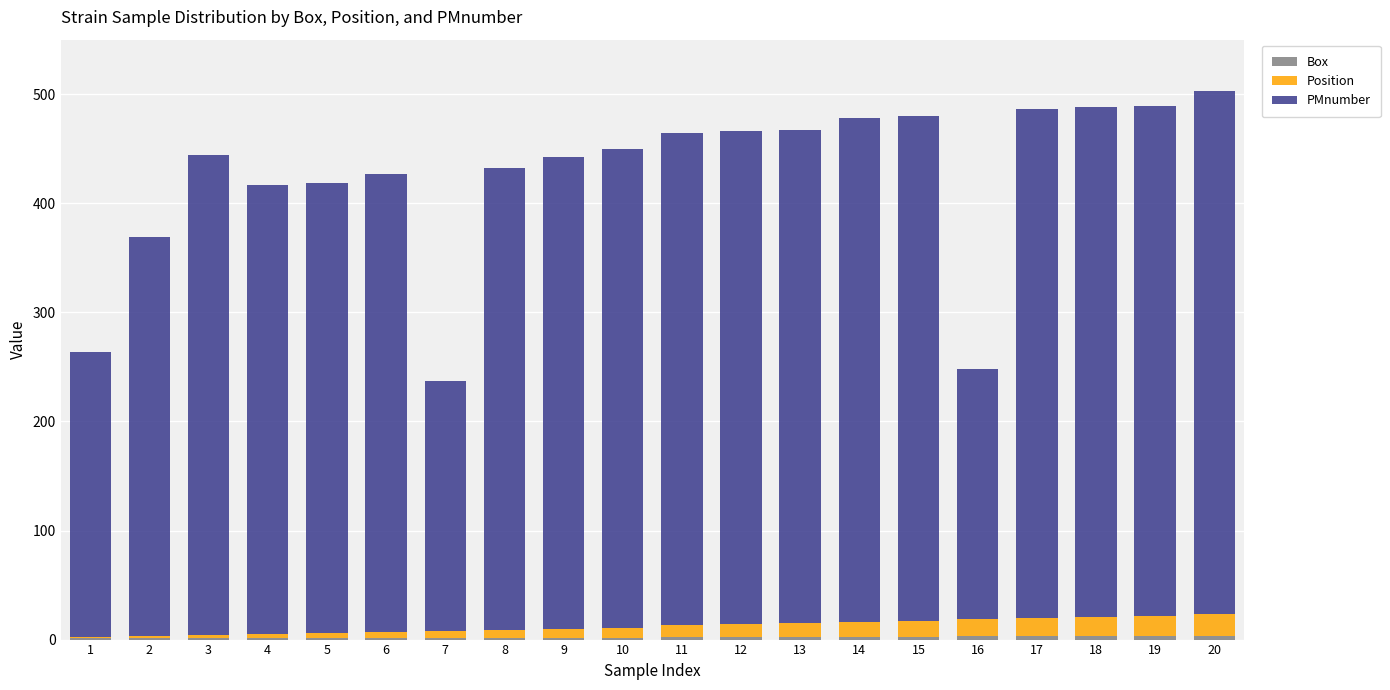

Rank the series at 10 from lowest to highest value.

Box, Position, PMnumber